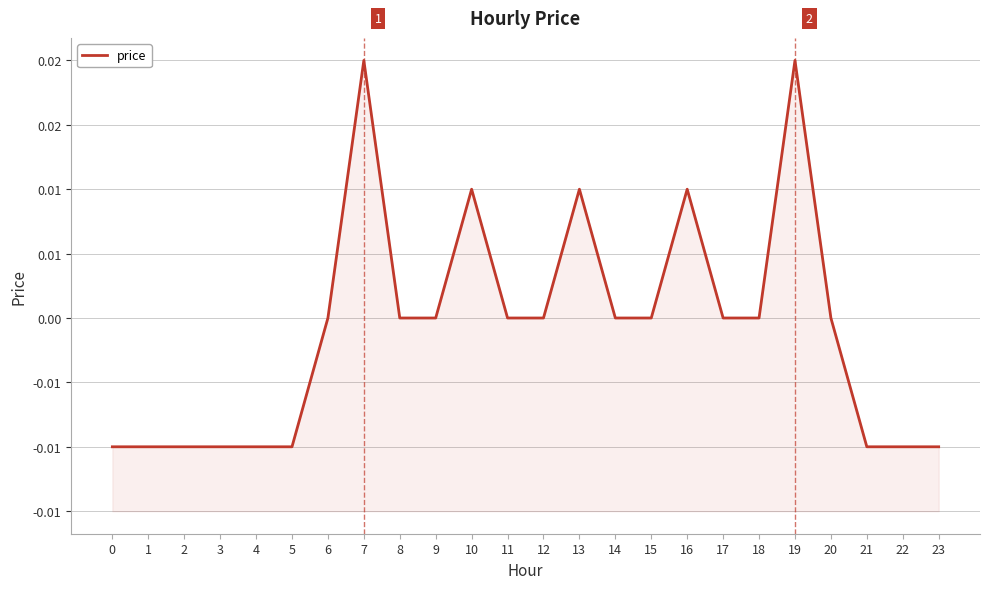

The chart shows a value of 0.0 at 11. True or false?

True